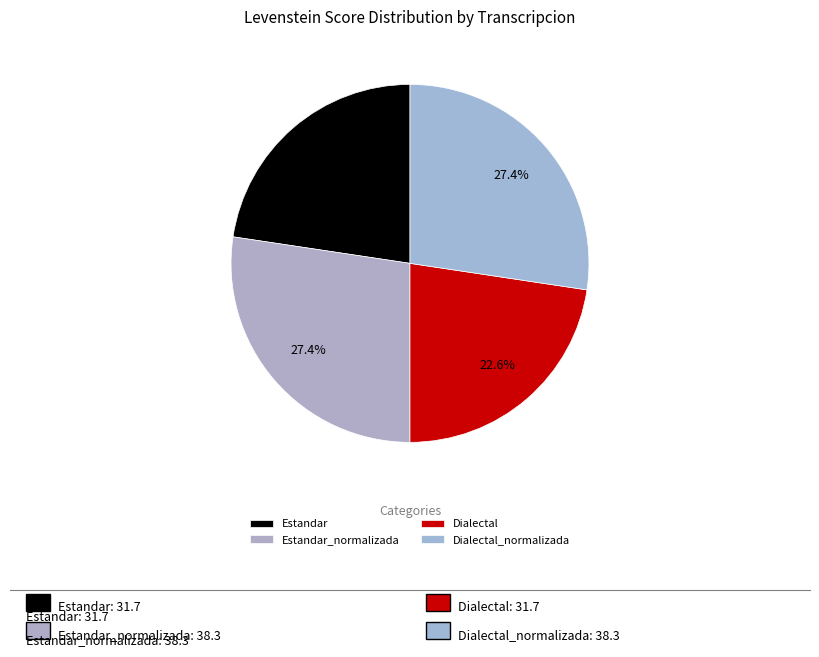

To the nearest percent, what percentage of the pie is Estandar?

23%